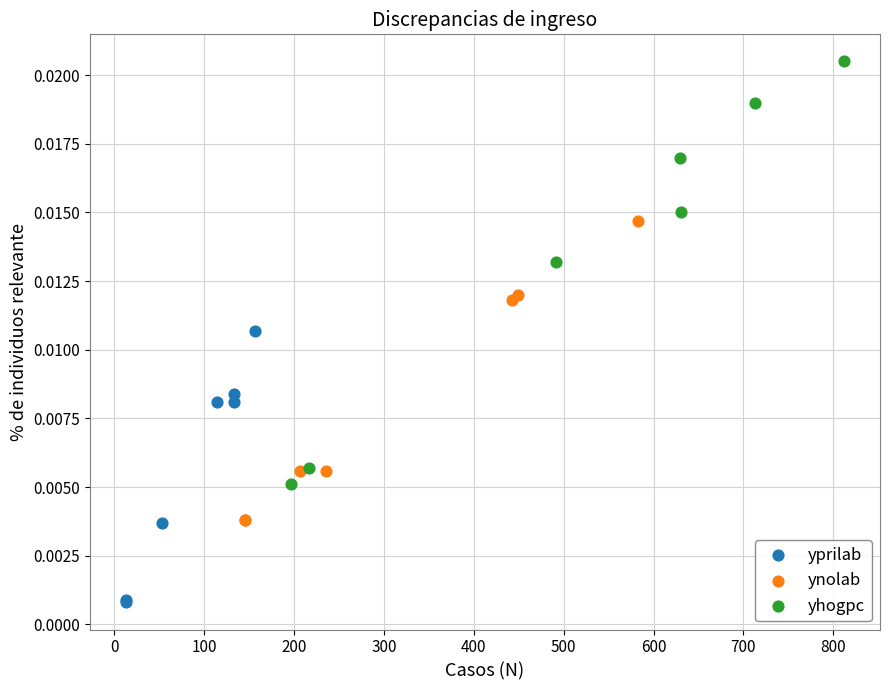

Which series contains the highest Y value?

yhogpc